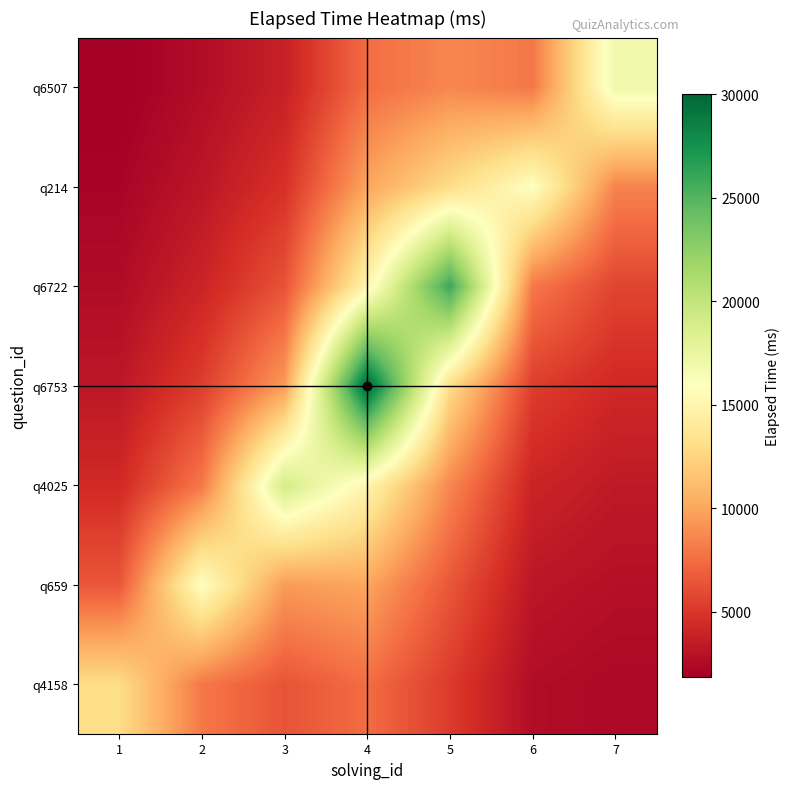

Reading right to left, what are all the values shown in this chart?

q4158: 7=2428.6	6=2666.7	5=5200.0	4=7500.0	3=6333.3	2=8000.0	1=13000.0
q659: 7=2833.3	6=3200.0	5=6500.0	4=10000.0	3=9500.0	2=16000.0	1=6500.0
q4025: 7=3400.0	6=4000.0	5=8666.7	4=15000.0	3=19000.0	2=8000.0	1=4333.3
q6753: 7=4250.0	6=5333.3	5=13000.0	4=30000.0	3=9500.0	2=5333.3	1=3250.0
q6722: 7=5666.7	6=8000.0	5=26000.0	4=15000.0	3=6333.3	2=4000.0	1=2600.0
q214: 7=8500.0	6=16000.0	5=13000.0	4=10000.0	3=4750.0	2=3200.0	1=2166.7
q6507: 7=17000.0	6=8000.0	5=8666.7	4=7500.0	3=3800.0	2=2666.7	1=1857.1